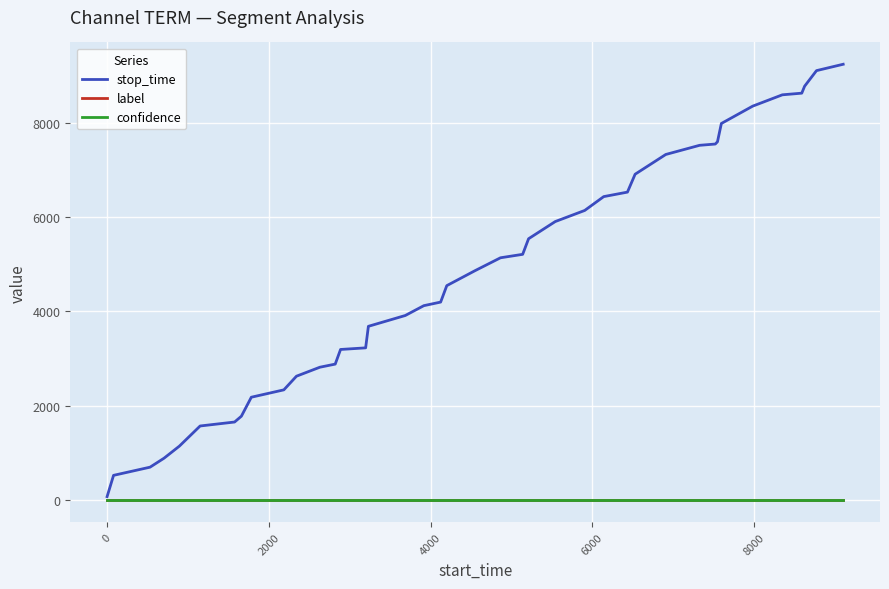

What is the maximum value shown in the chart?

9234.0